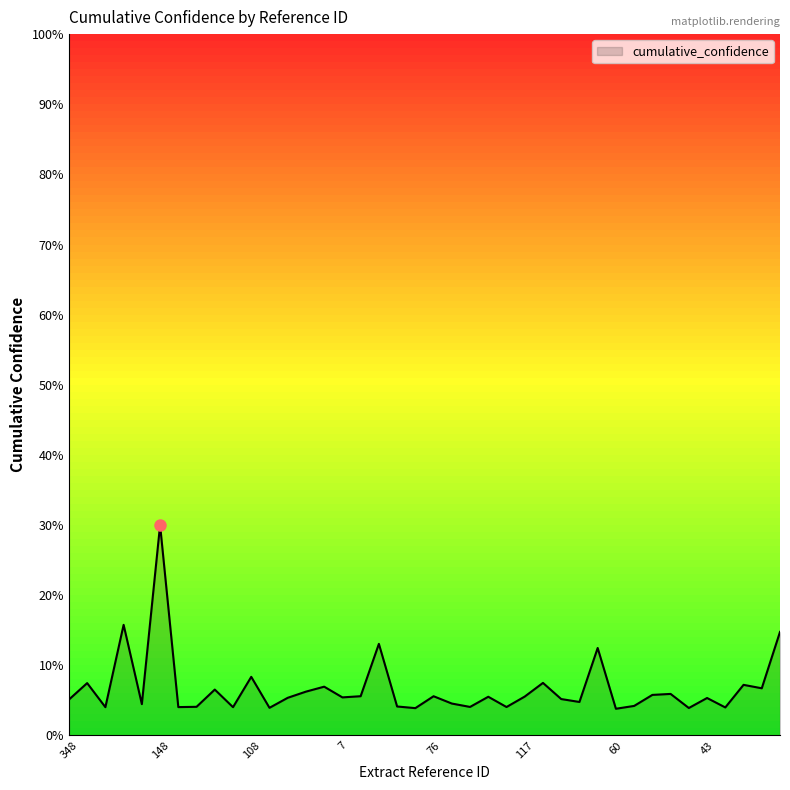

What is the difference between the maximum and minimum values?

26.2